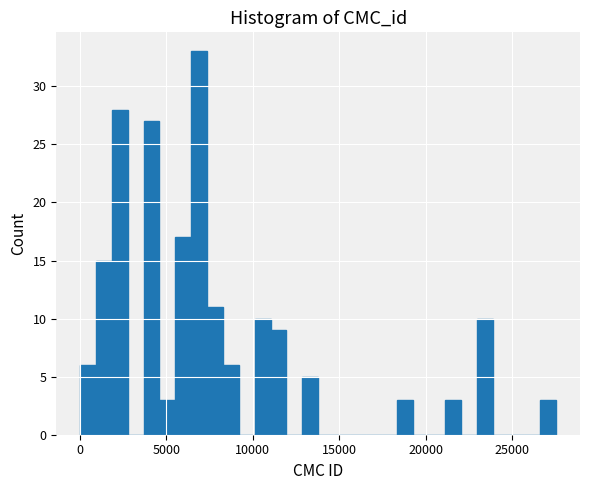

Read against the x-axis, roughly where is the centre of the tallest bar?

7000